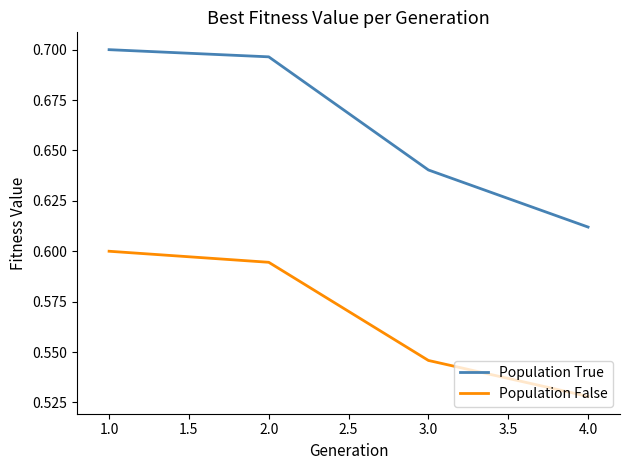

True or false: Population False and Population True cross at least once.

False